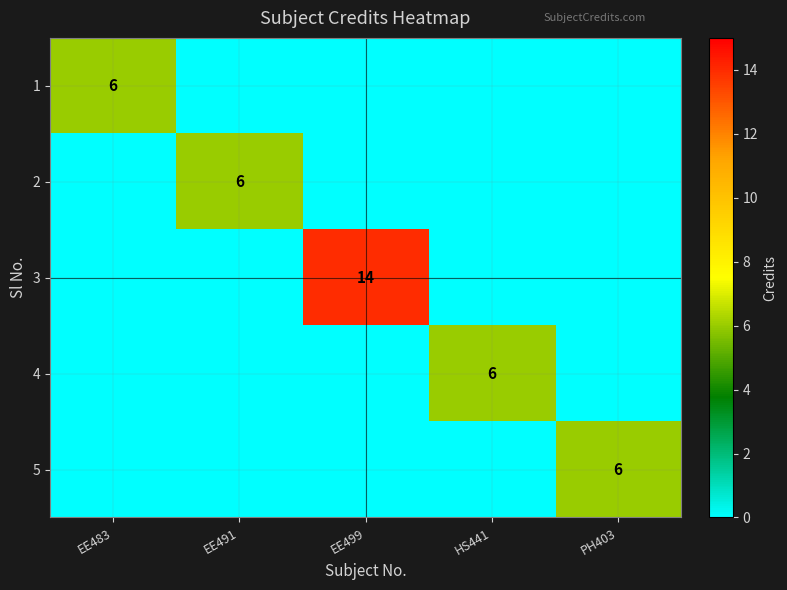

How many positive values does the 4 series have?

1